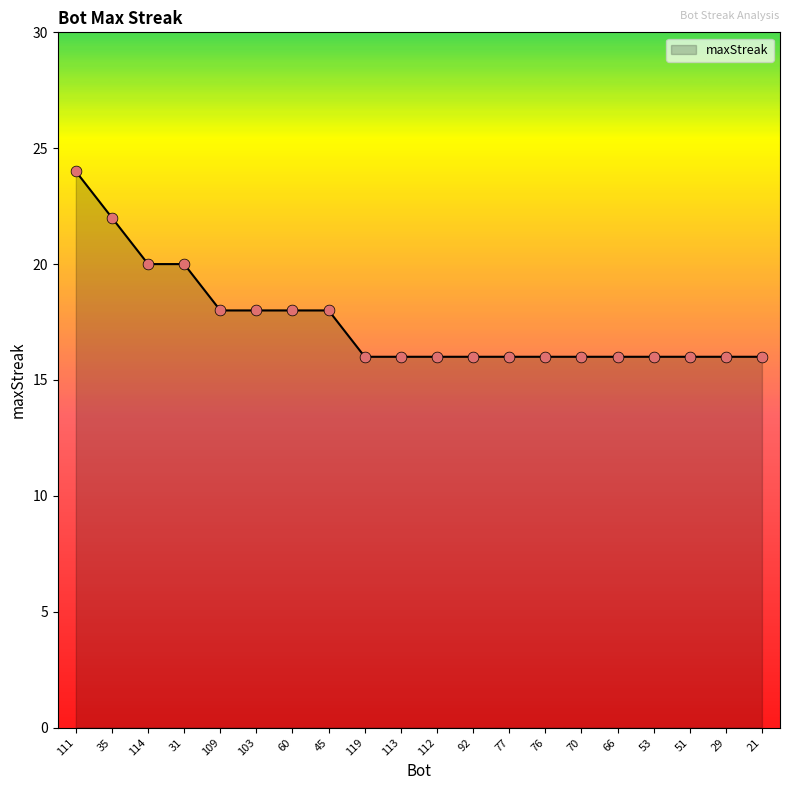

What is the change in value from 31 to 29?

-4